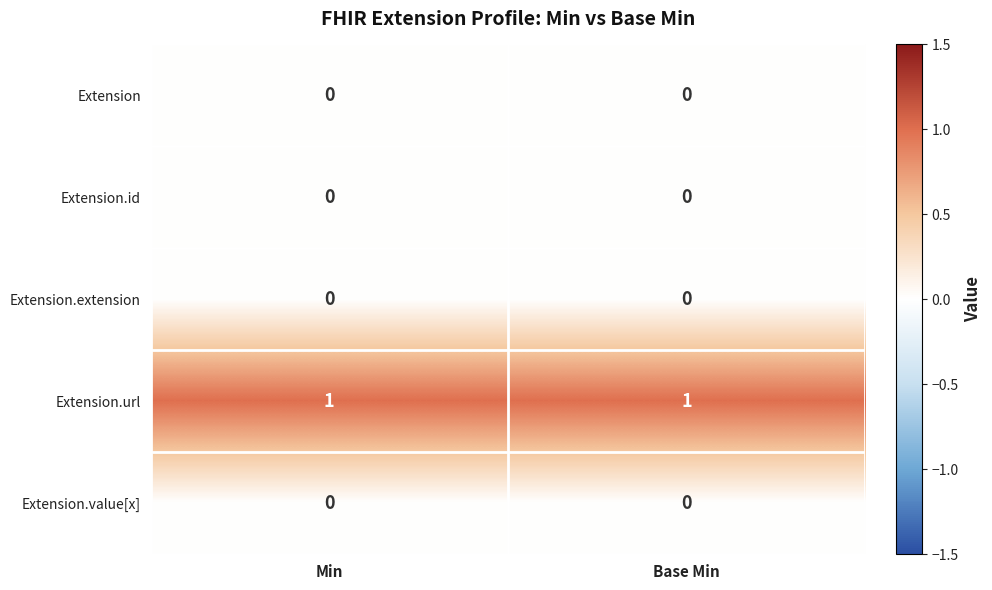

Is the value of Extension.value[x] at Base Min greater than the value of Extension.url at Min?

No